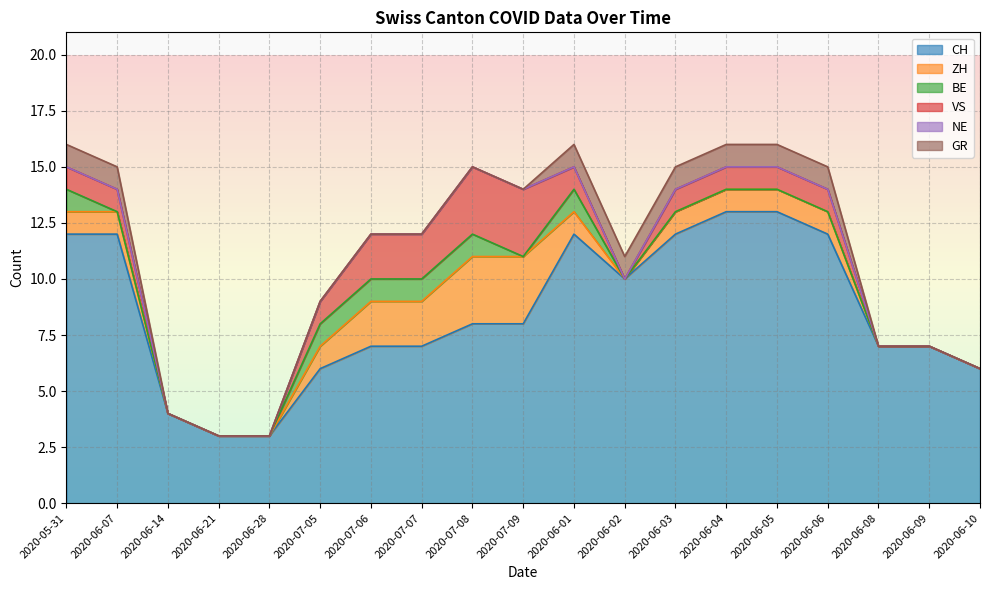

At which label is VS closest to 1?

2020-05-31